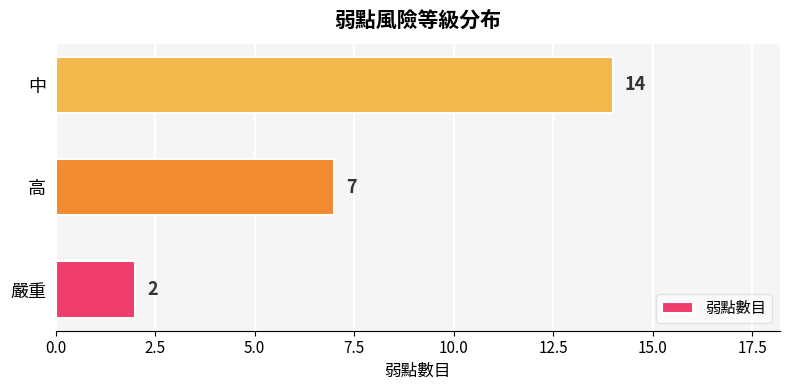

What is the ratio of the value at 中 to the value at 高?

2.0